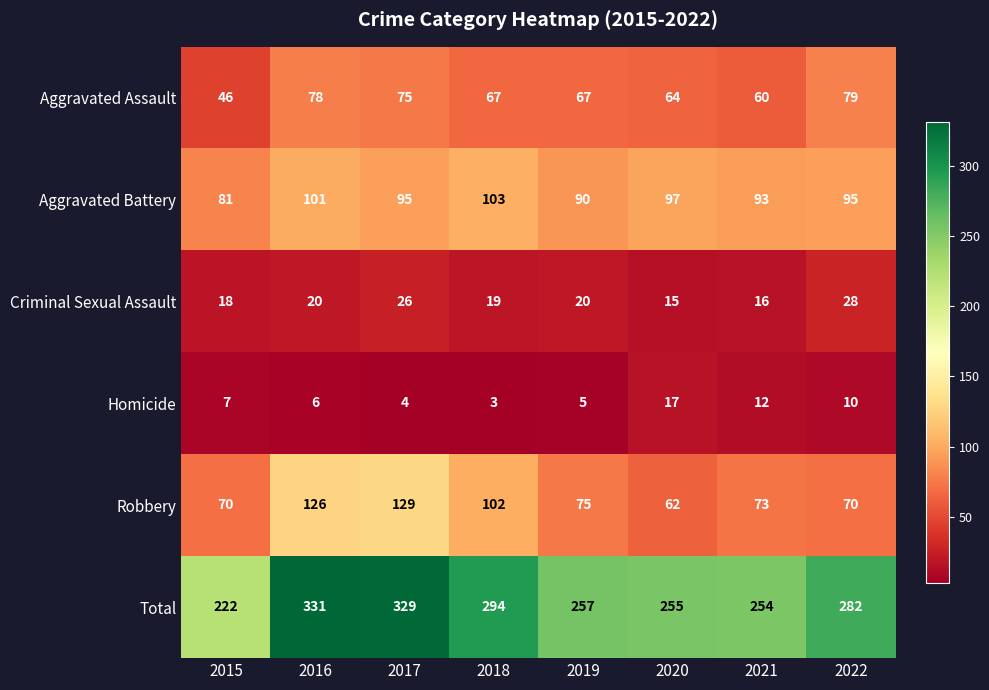

At how many categories does at least one series exceed 25?

8